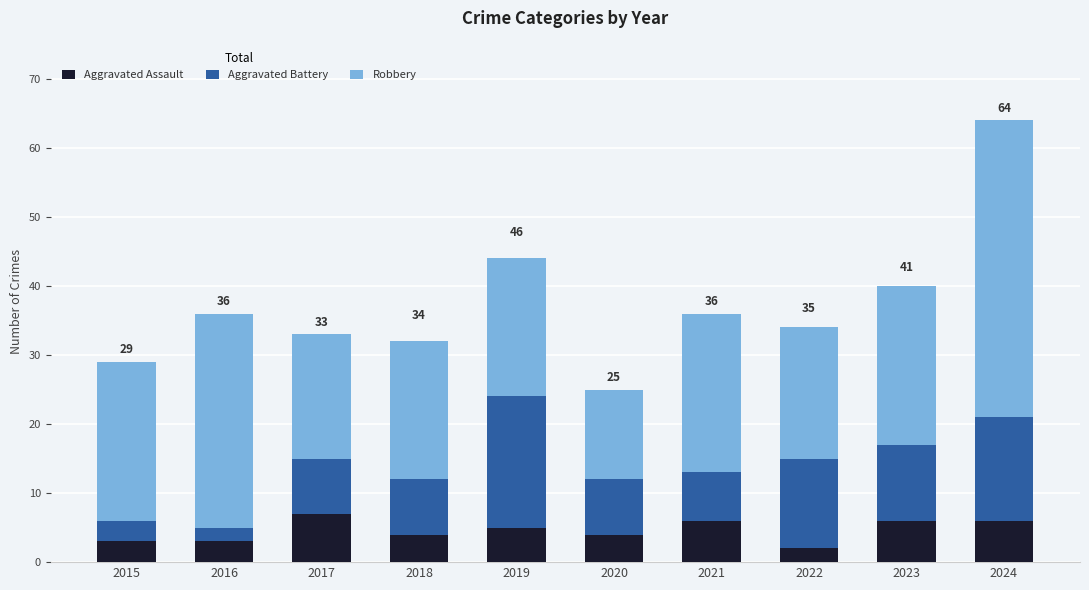

How many values in the Aggravated Assault series are below 5?

5